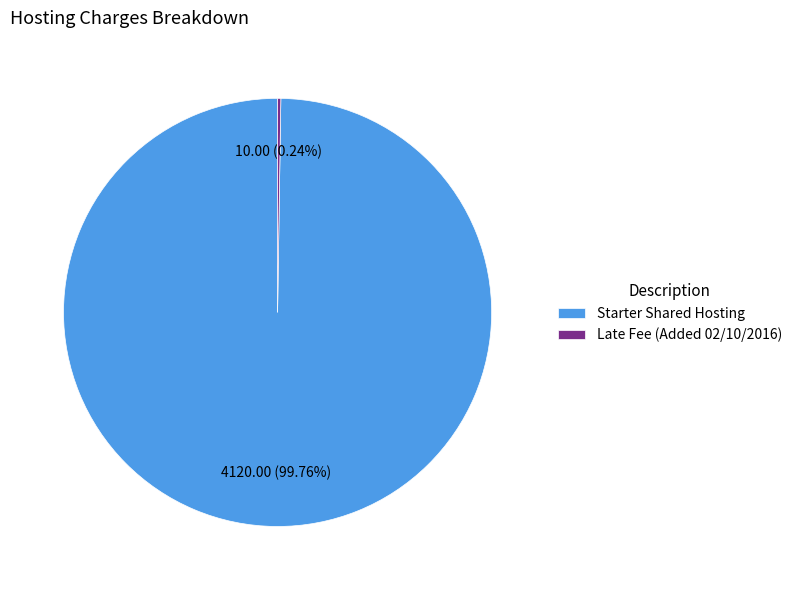

Is there any slice that represents more than half of the pie?

Yes